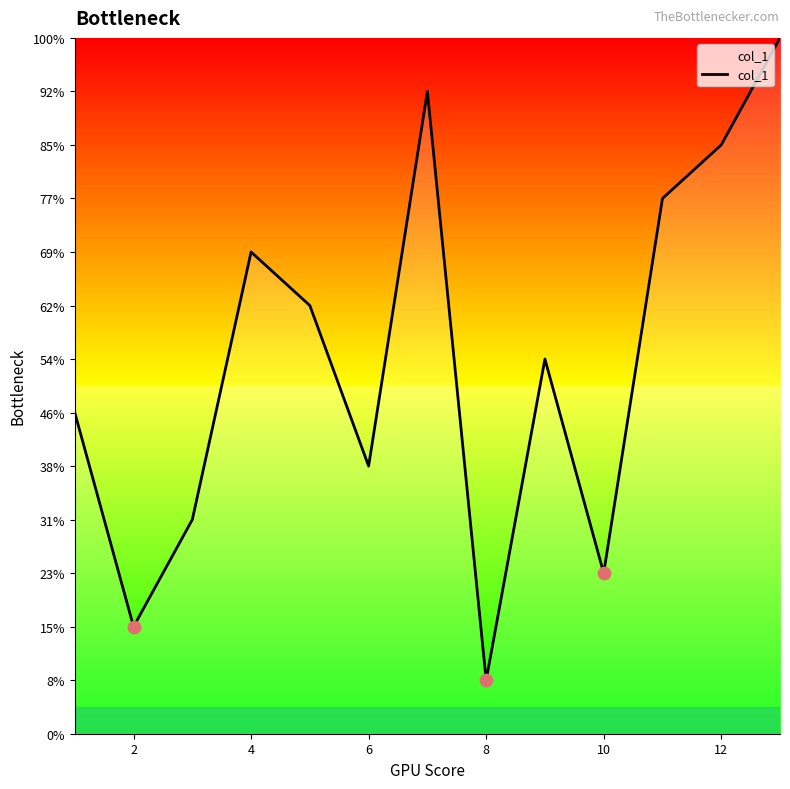

Does the chart have visible grid lines?

No